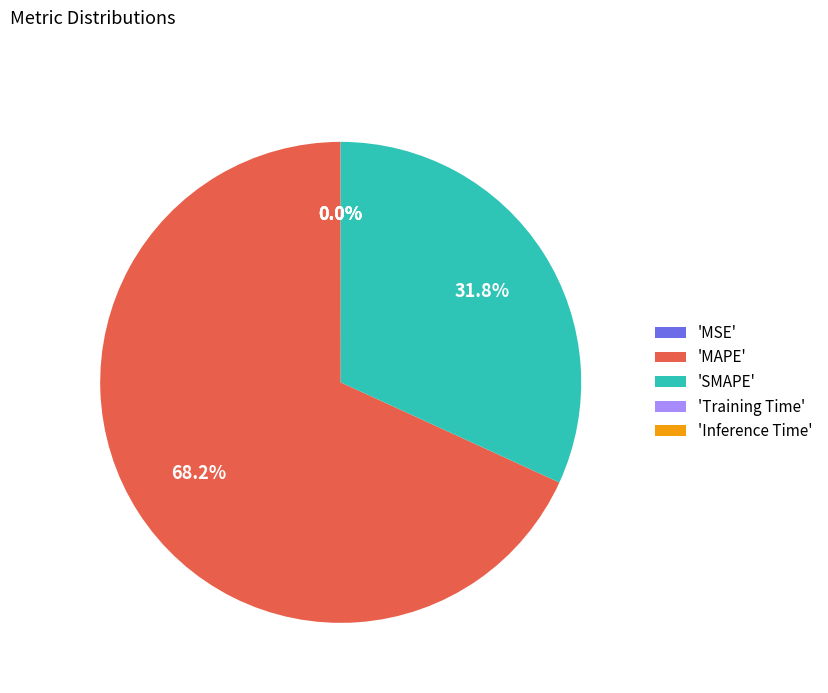

Is there a majority slice in this chart?

Yes